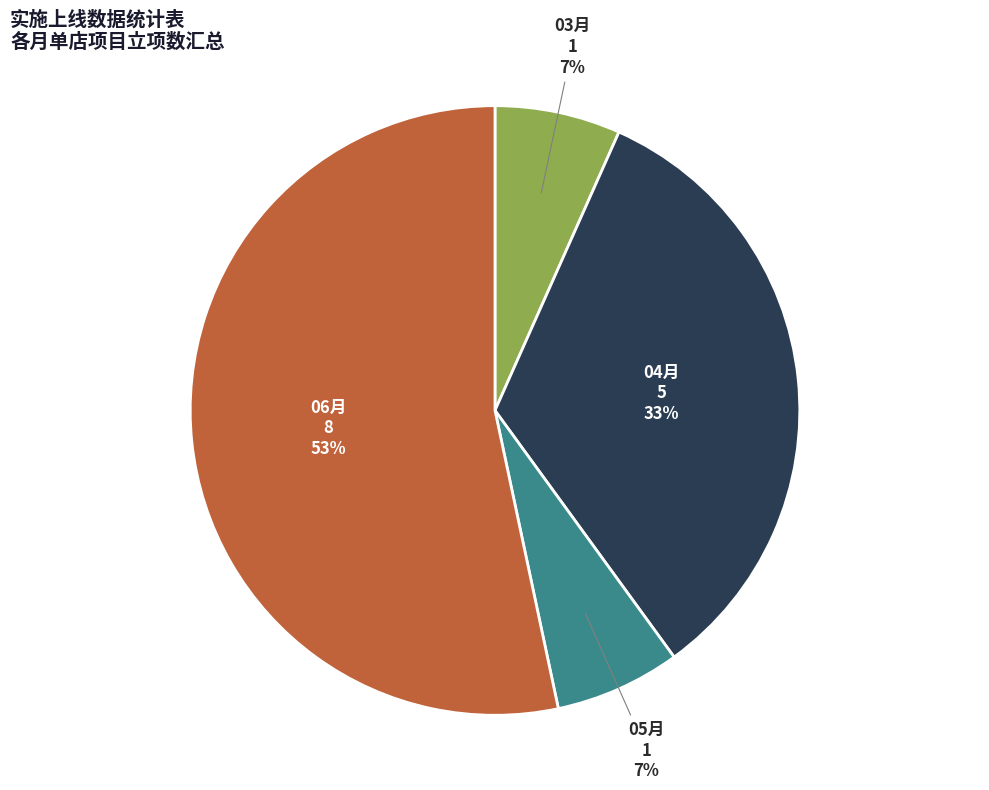

Is 03月 the majority of the pie?

No